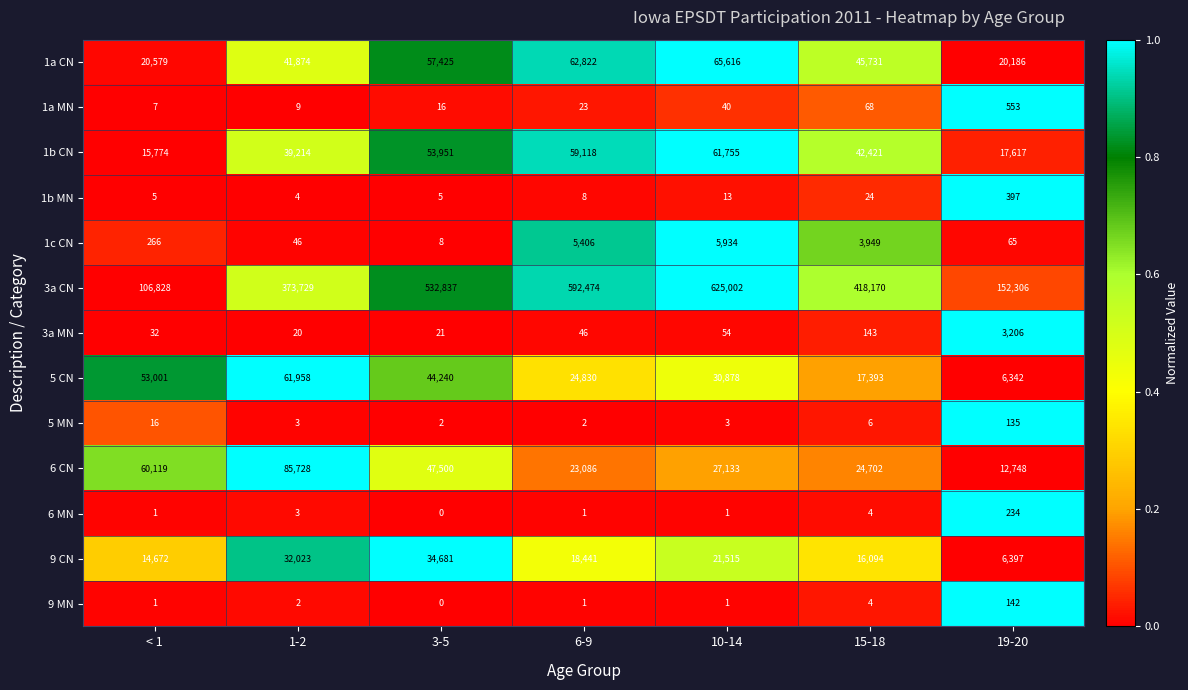

What is the greatest value displayed?

625002